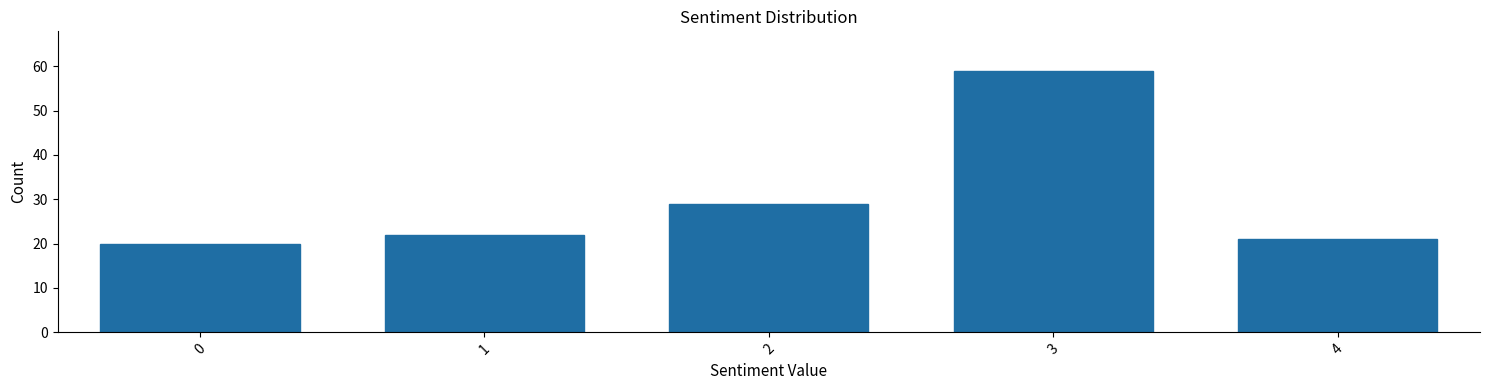

Which range on the x-axis has the tallest bar?

2.5 to 3.5